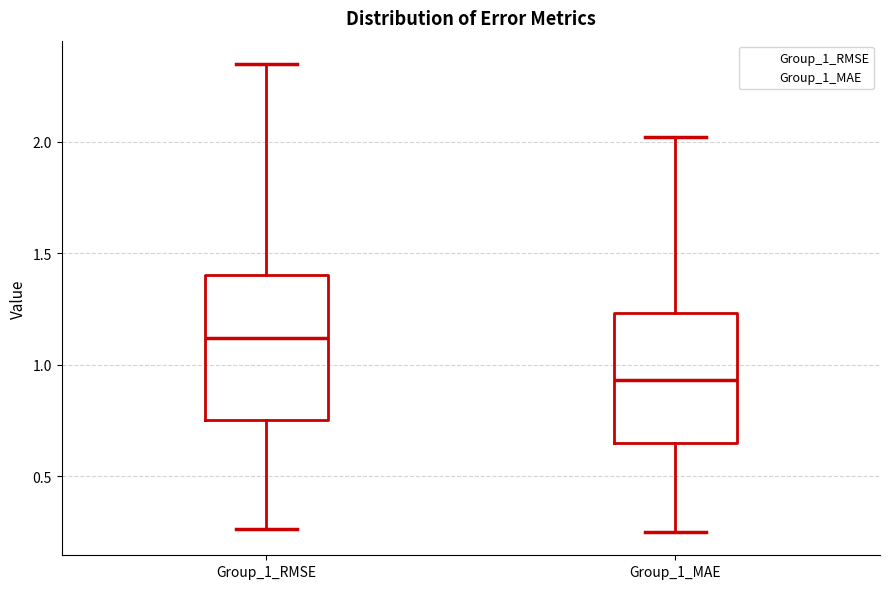

Reading left to right, read every box against the y-axis: the position of its median line, the range the box covers, and the ends of its whiskers. The values are not printed on the chart, so give them approximately, as read against the axis.

Group_1_RMSE: median 1.10, box 0.75 to 1.40, whiskers 0.25 to 2.35
Group_1_MAE: median 0.95, box 0.65 to 1.25, whiskers 0.25 to 2.00